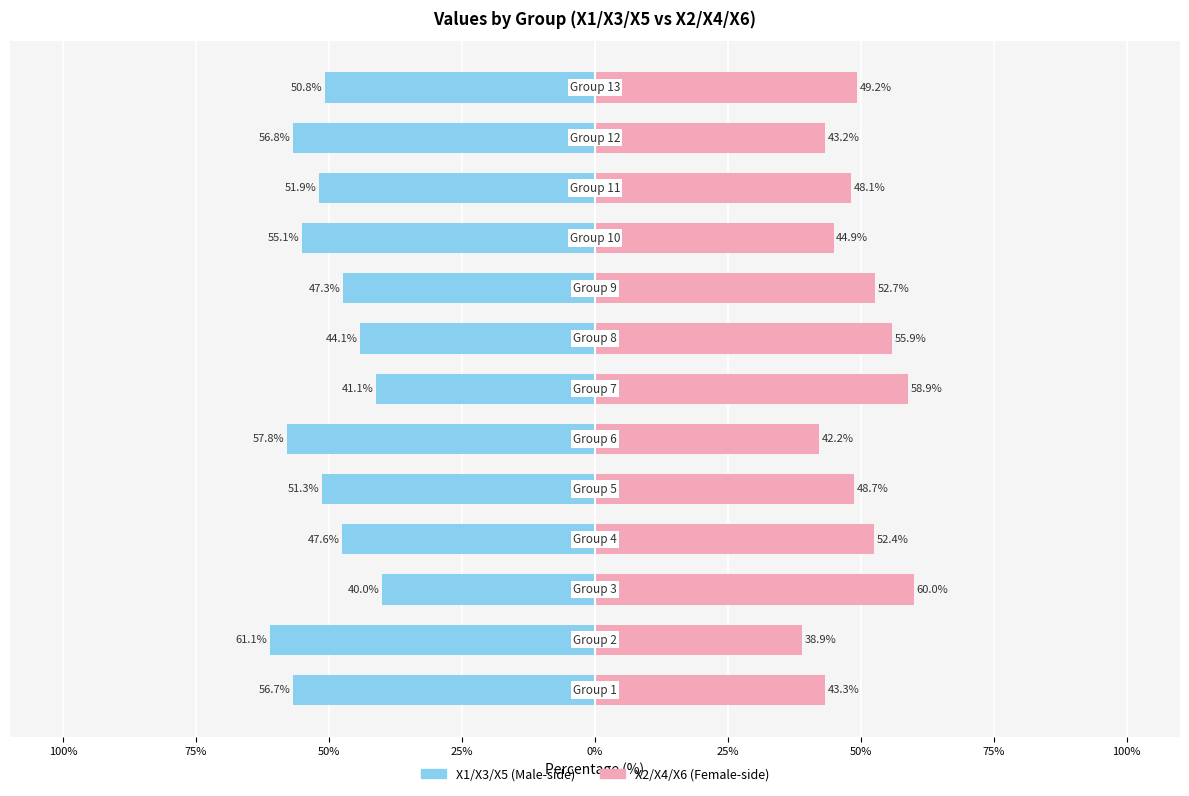

What is the highest value of the X2/X4/X6 (Female) series?

60.0